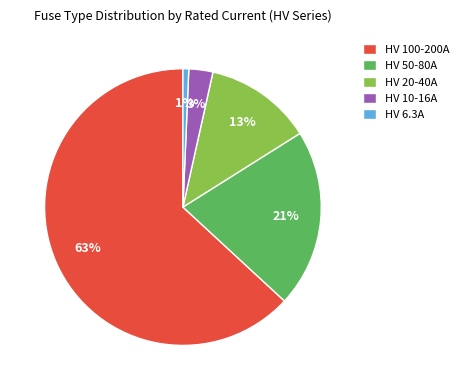

To the nearest percent, what is the average slice percentage?

20%